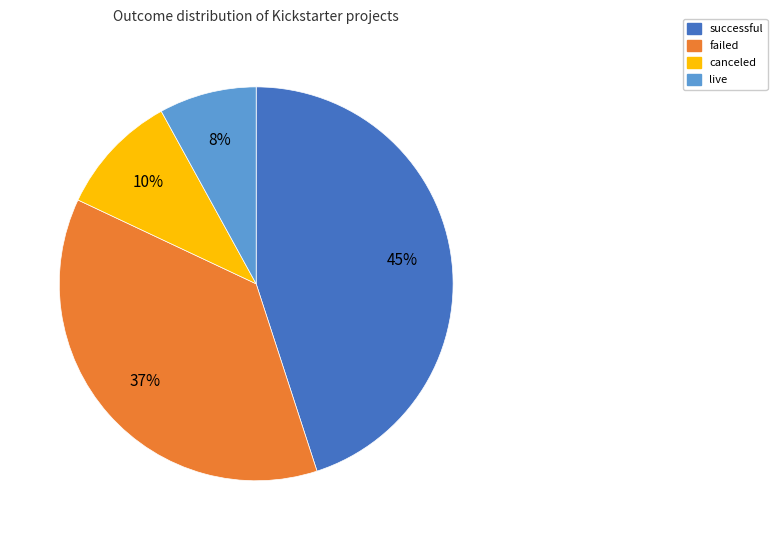

How many segments does this pie chart have?

4